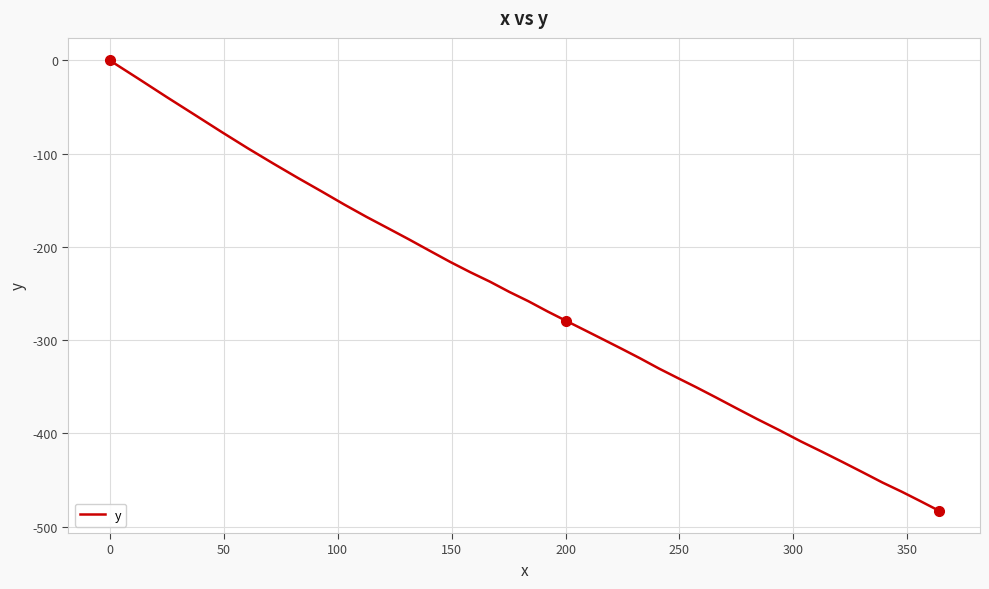

True or false: there are more than 2 points higher than both neighbors.

False